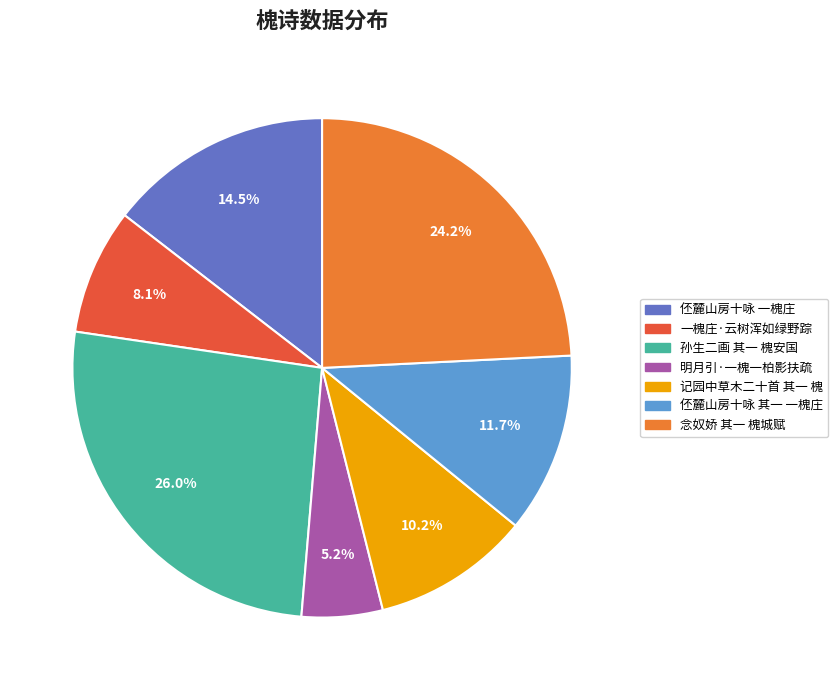

Is there any slice that represents more than half of the pie?

No